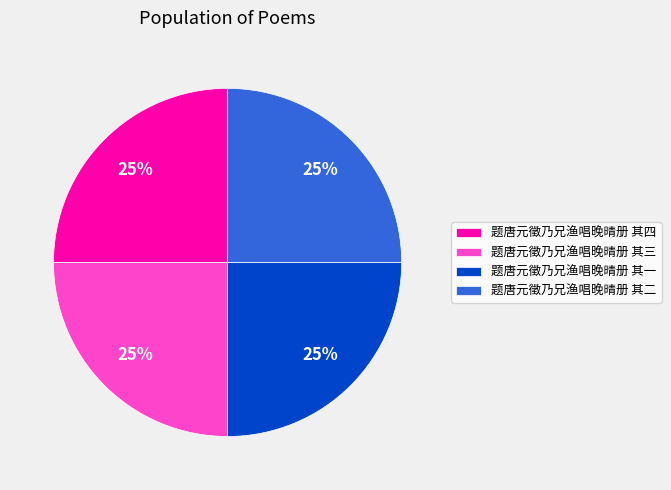

Approximately how many times larger is the value at 题唐元徵乃兄渔唱晚晴册 其四 compared to 题唐元徵乃兄渔唱晚晴册 其三?

1.0